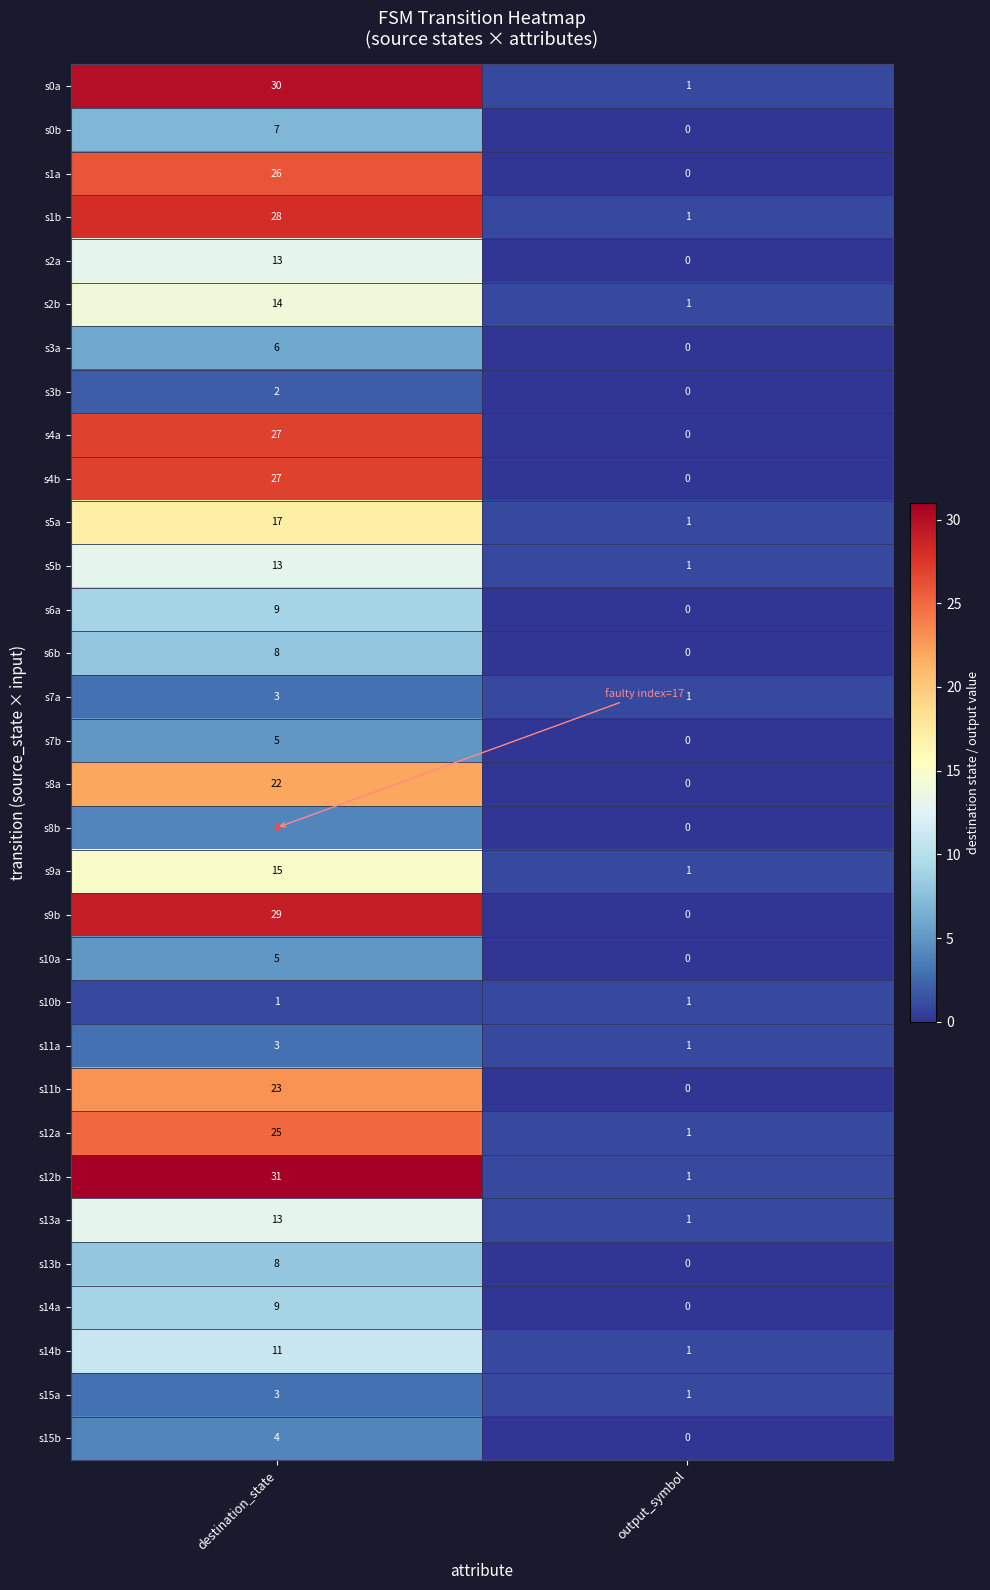

Which series has the largest total across all categories?

s12b